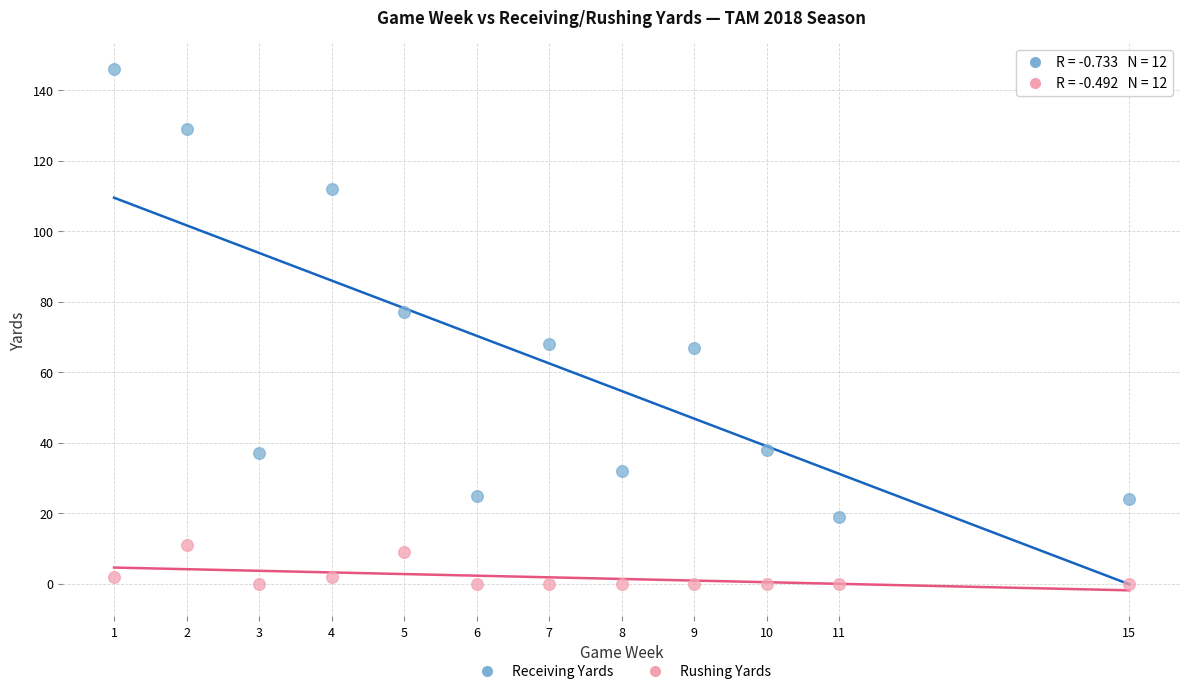

Which series has the largest Y range (max minus min)?

Receiving Yards